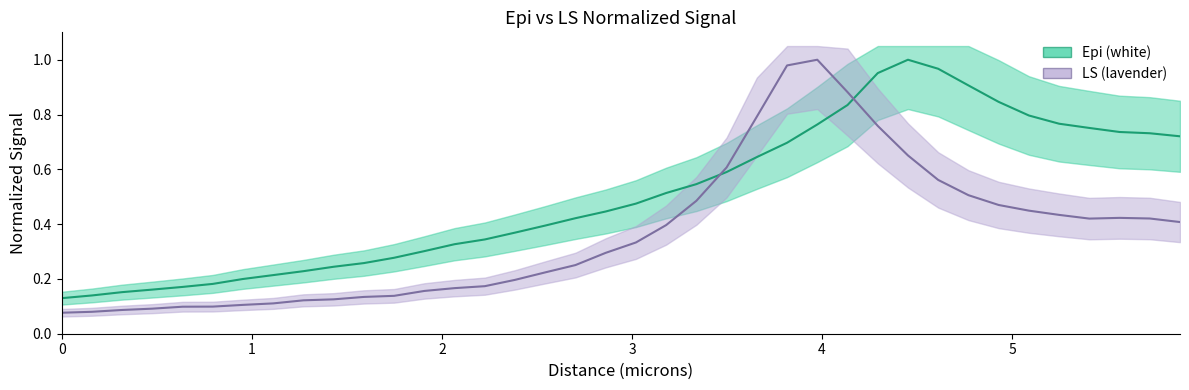

What is the value of the Epi (white) point at the 29th from the left?

1.0